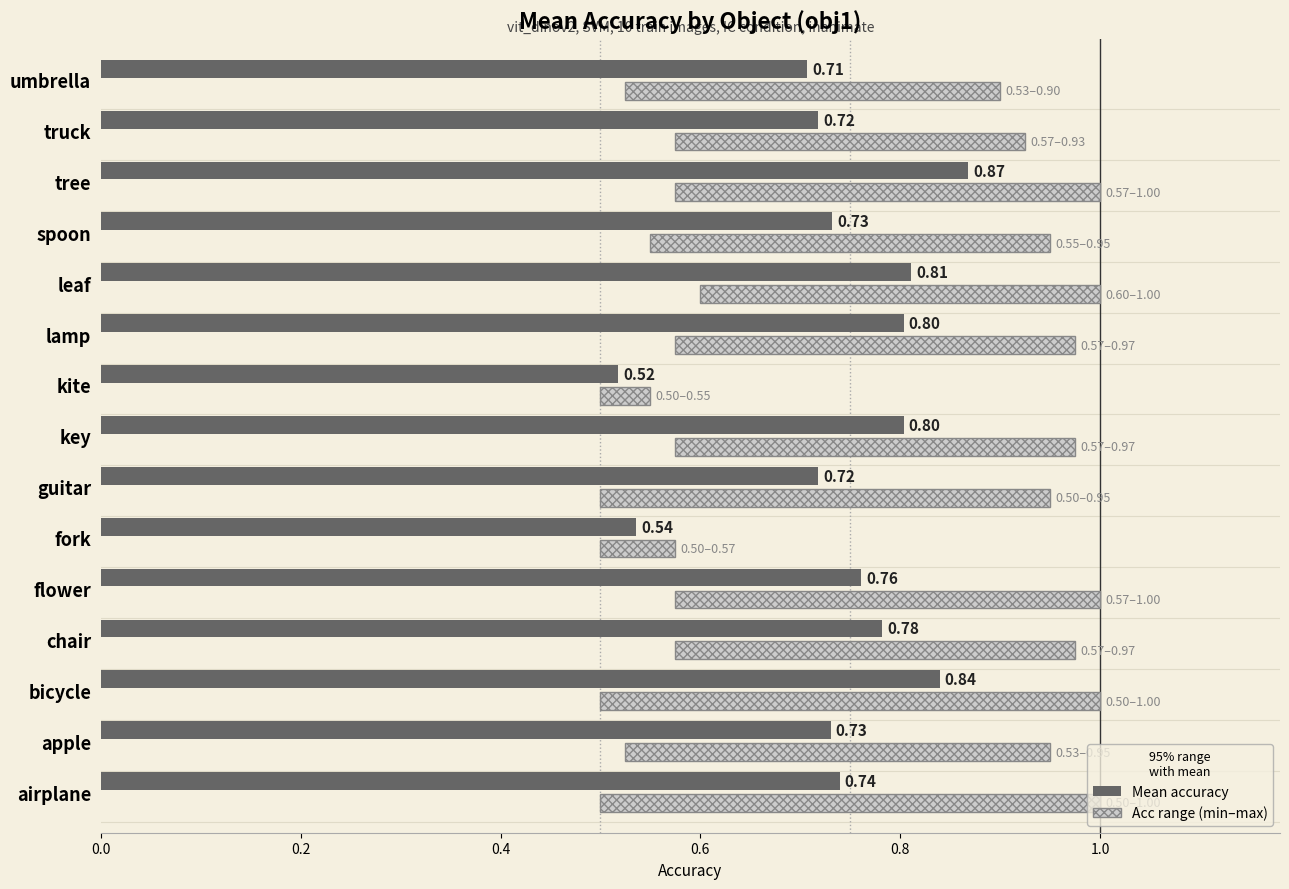

What is the maximum value for Mean accuracy?

0.9